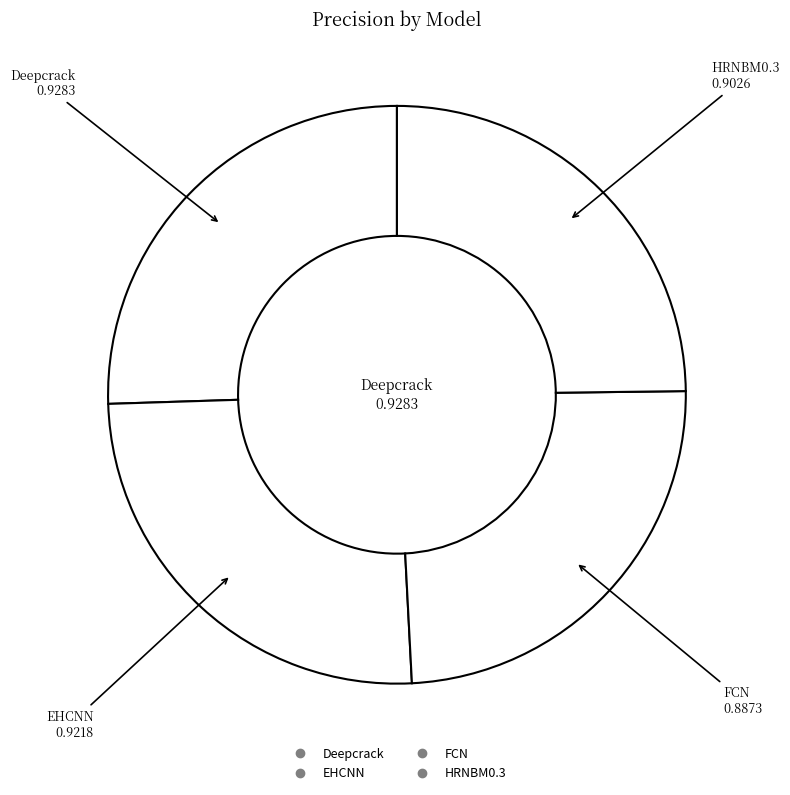

How many segments does this pie chart have?

4